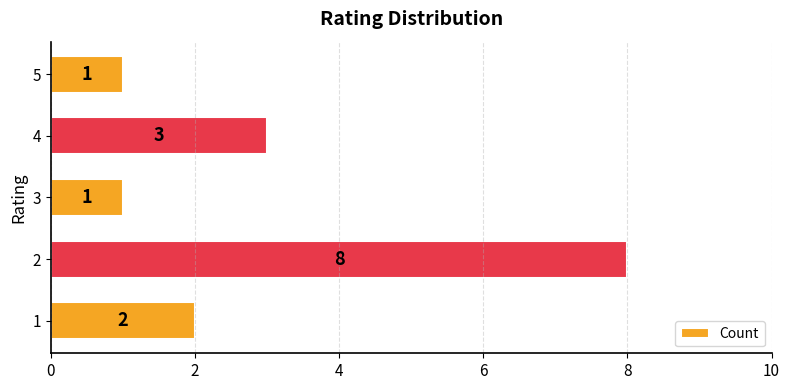

How many values are between 1 and 3?

4